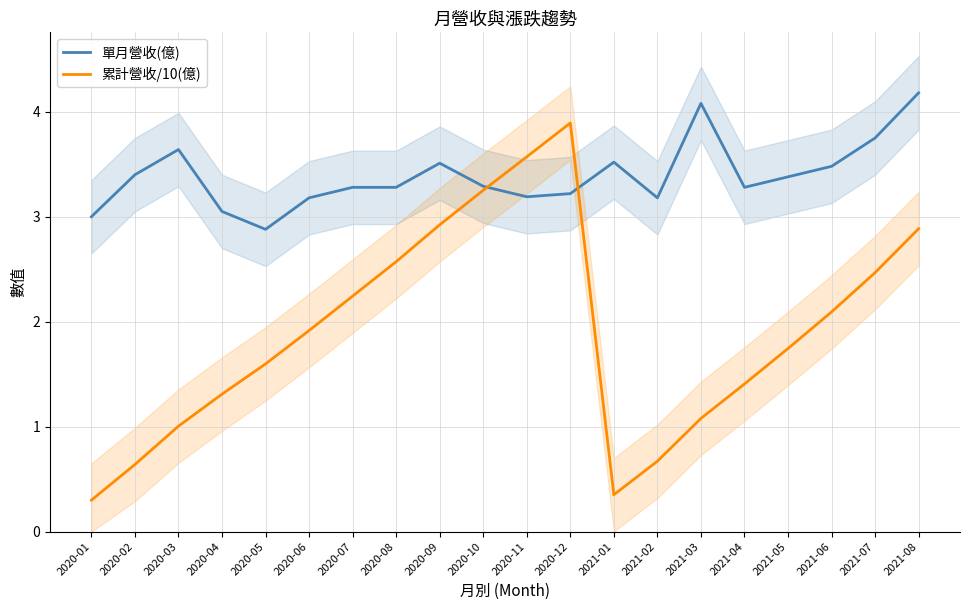

What is the spread (max minus min) of values at 2020-12?

0.7